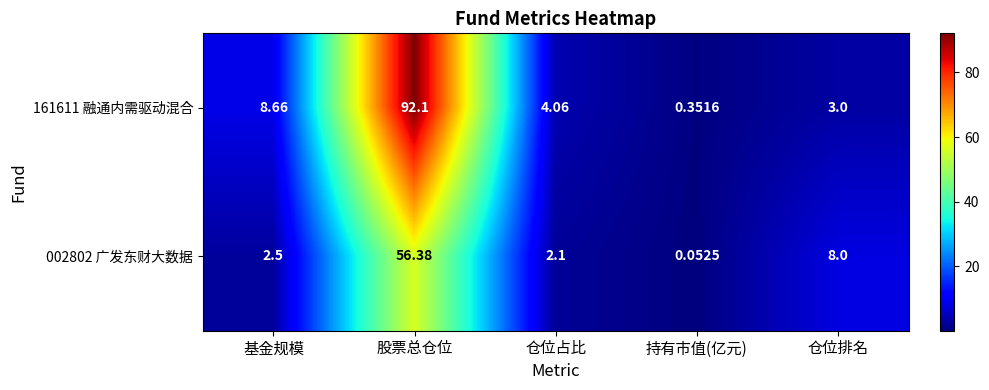

List the series in order of their overall mean, lowest first.

002802 广发东财大数据, 161611 融通内需驱动混合